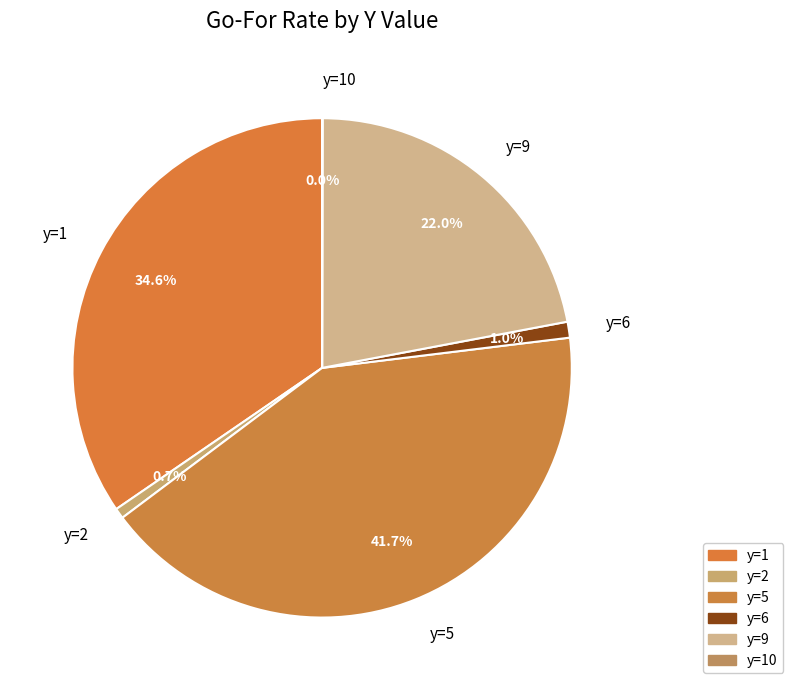

Which slice is the largest?

y=5